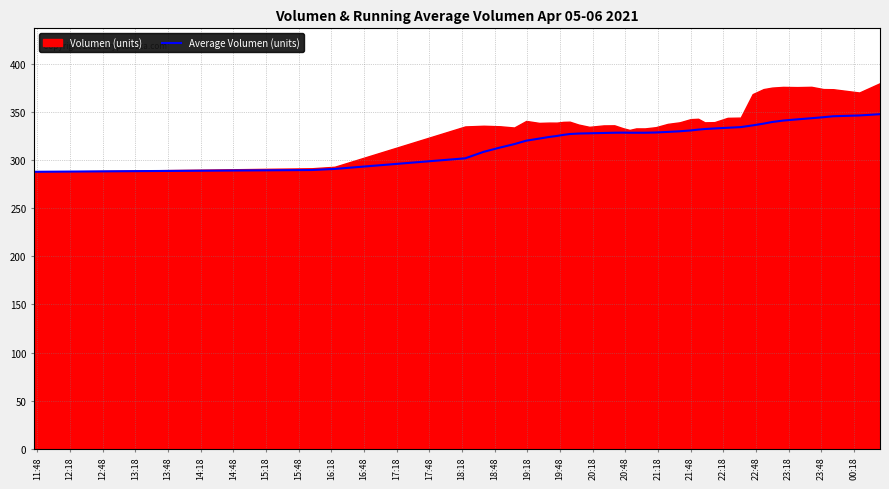

What is the lowest value of the Average Volumen (units) series?

288.1